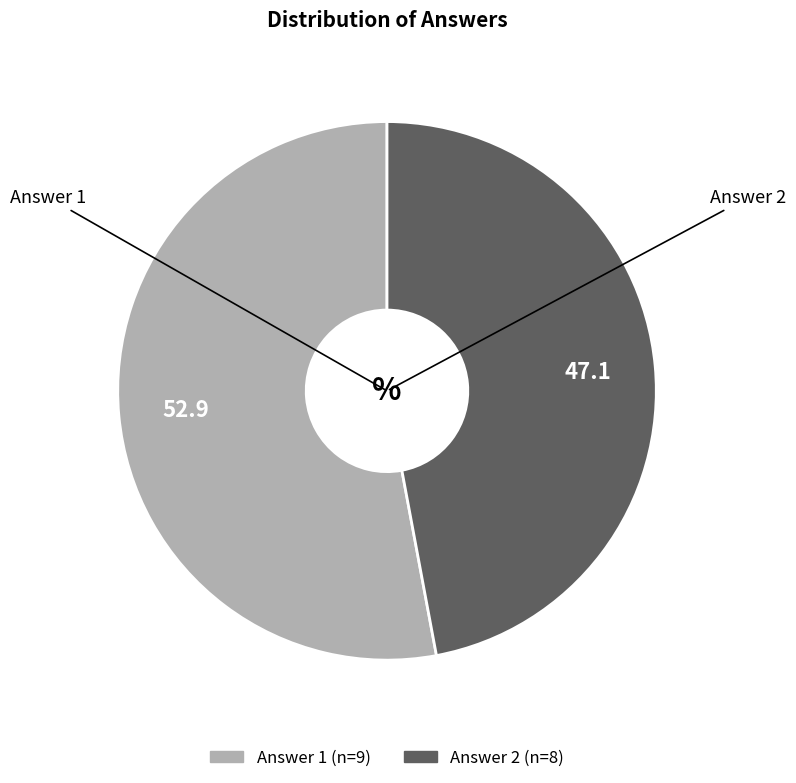

The Answer 2 slice represents 47% of the pie. True or false?

True